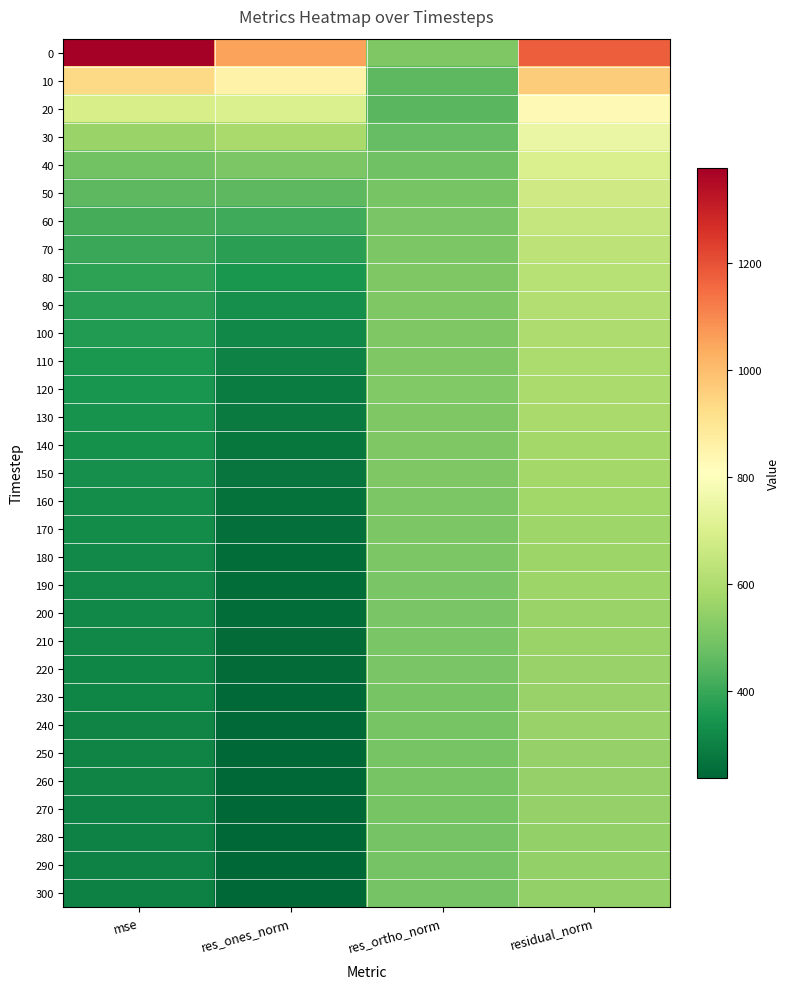

What is the greatest value displayed?

1379.5